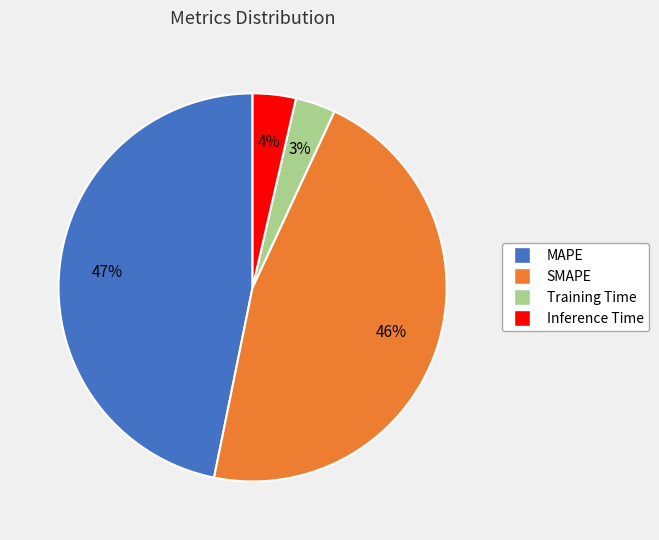

Which slice is the largest?

MAPE